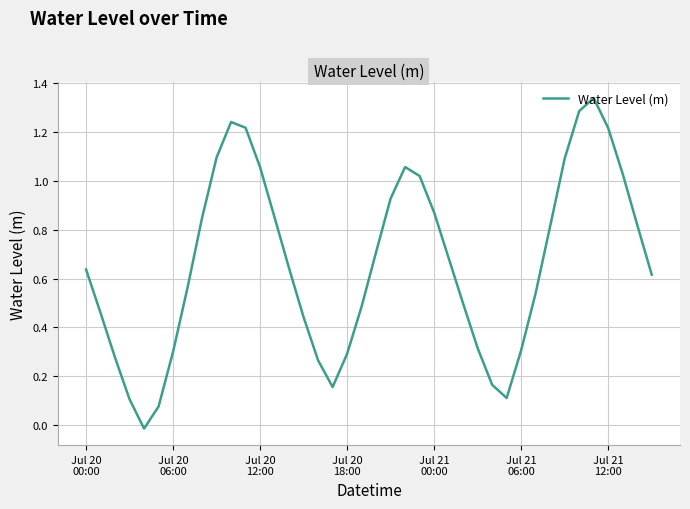

What is the difference between the maximum and minimum values?

1.4